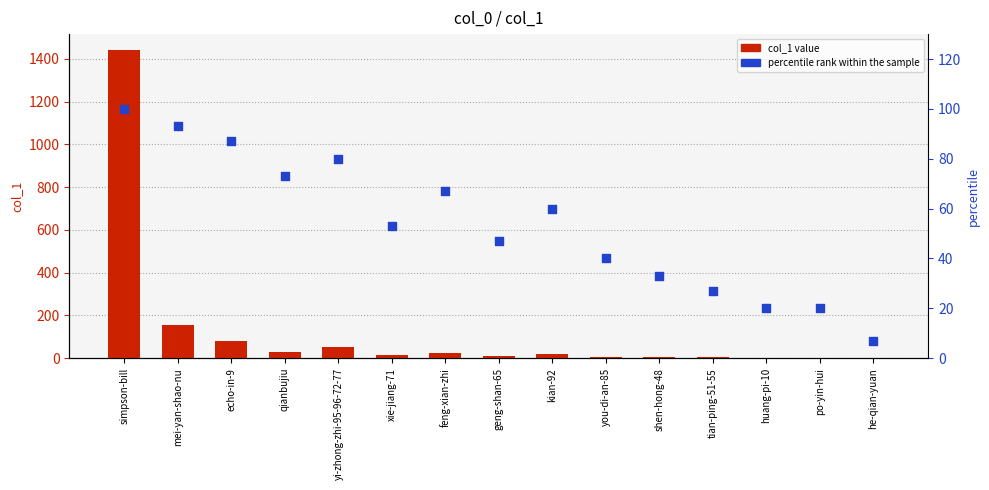

Which series has the largest Y range (max minus min)?

col_1 value